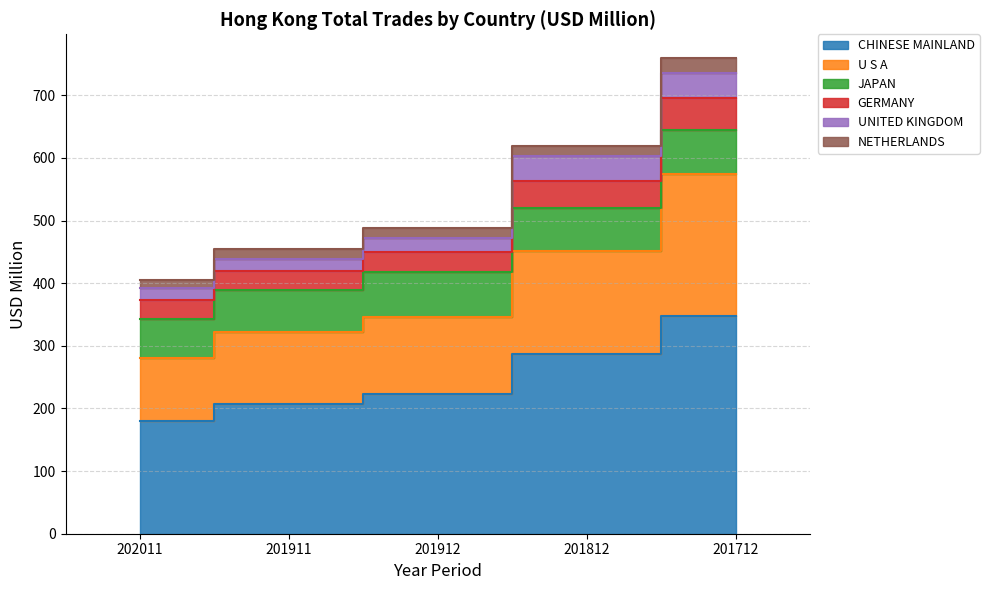

Is it true that U S A equals 54.4 at 201911?

False